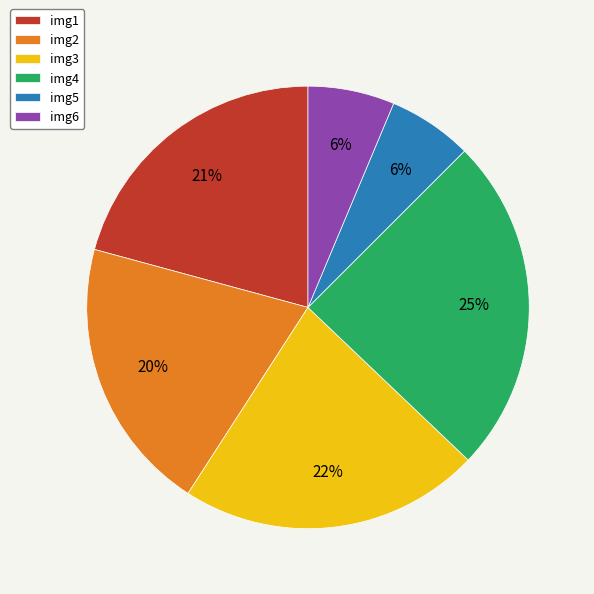

How many slices are in this pie chart?

6